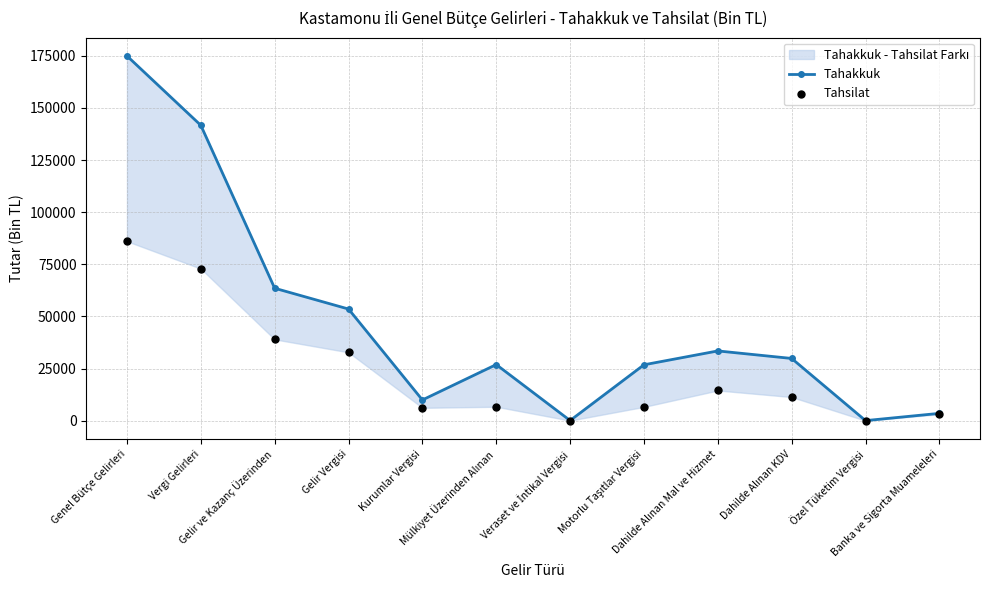

Which series has the widest spread of Y values?

Tahakkuk